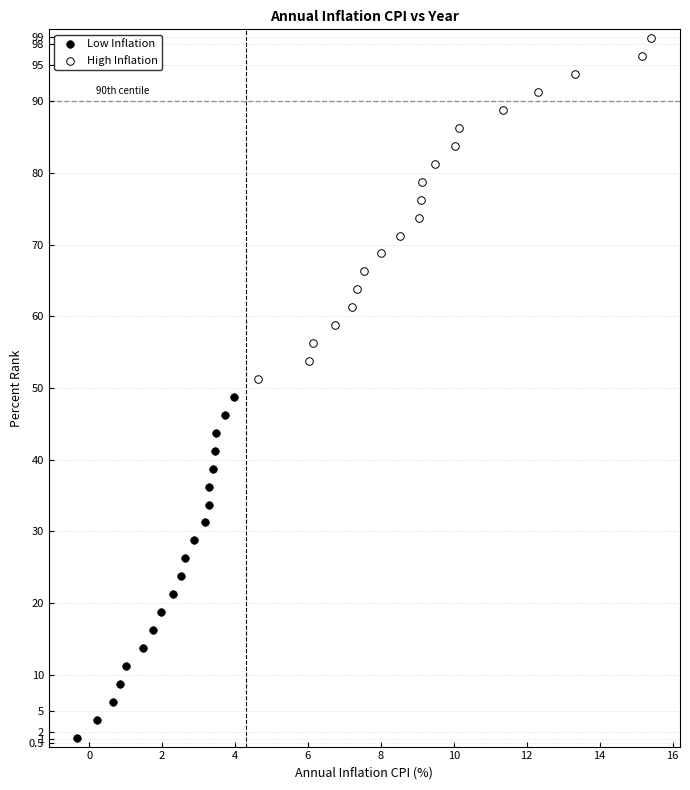

Which series reaches the maximum Y coordinate?

High Inflation